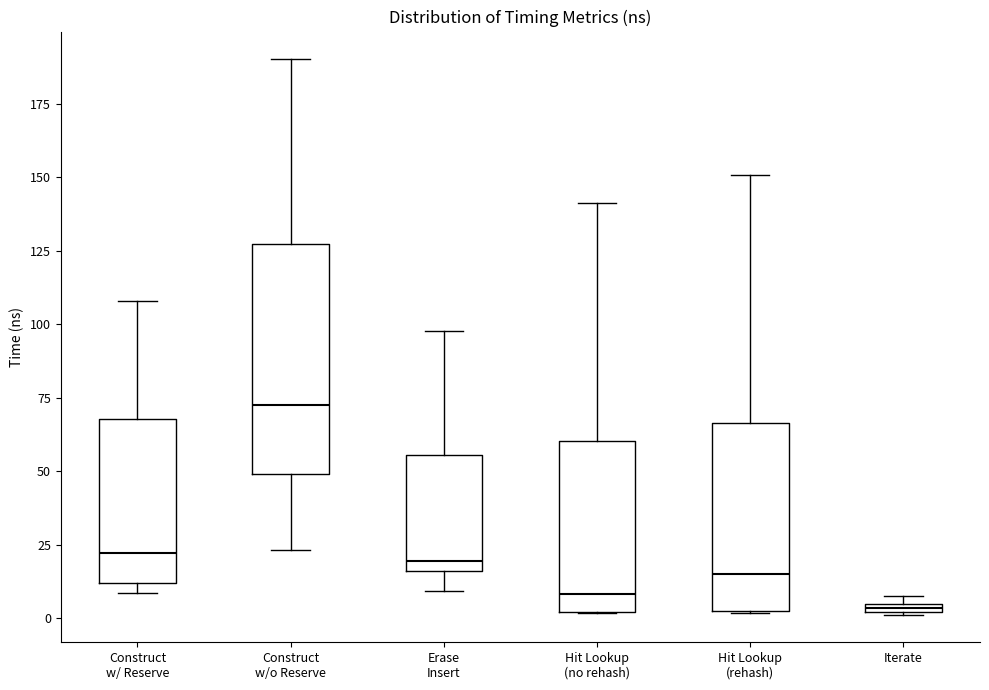

Where does the upper whisker of the box for Construct w/ Reserve end on the y-axis? The values are not printed on the chart, so give them approximately, as read against the axis.

110